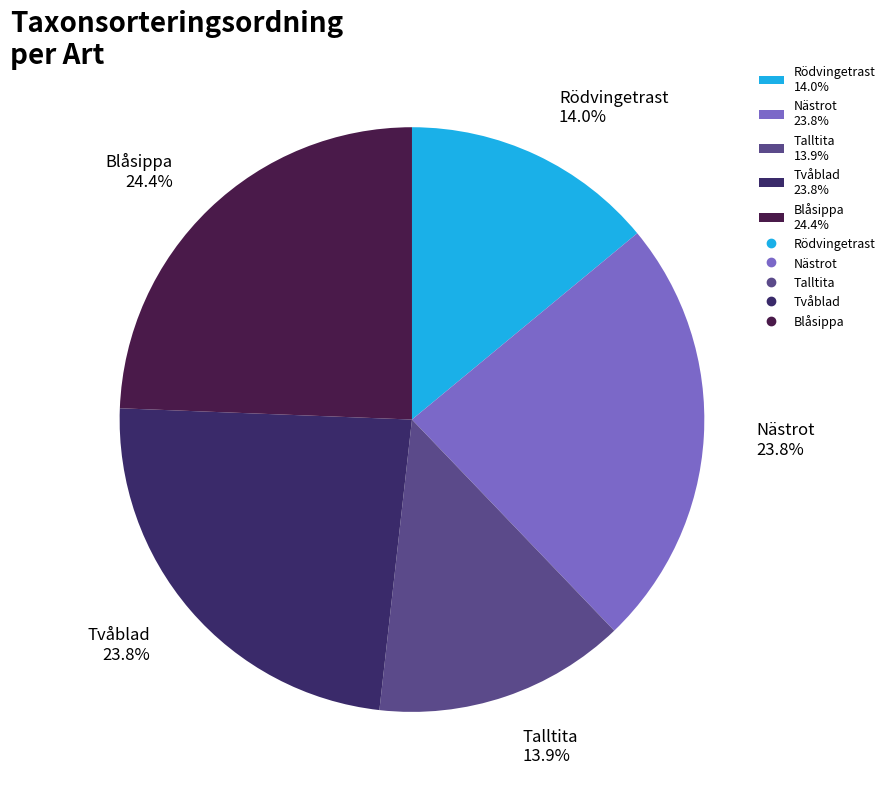

Does Blåsippa 24.4% represent more than half of the total?

No